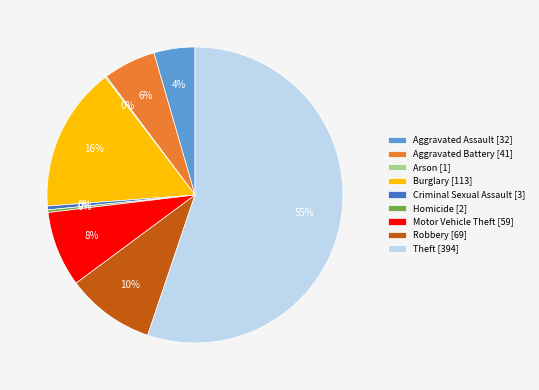

Between Aggravated Assault [32] and Aggravated Battery [41], which is larger?

Aggravated Battery [41]